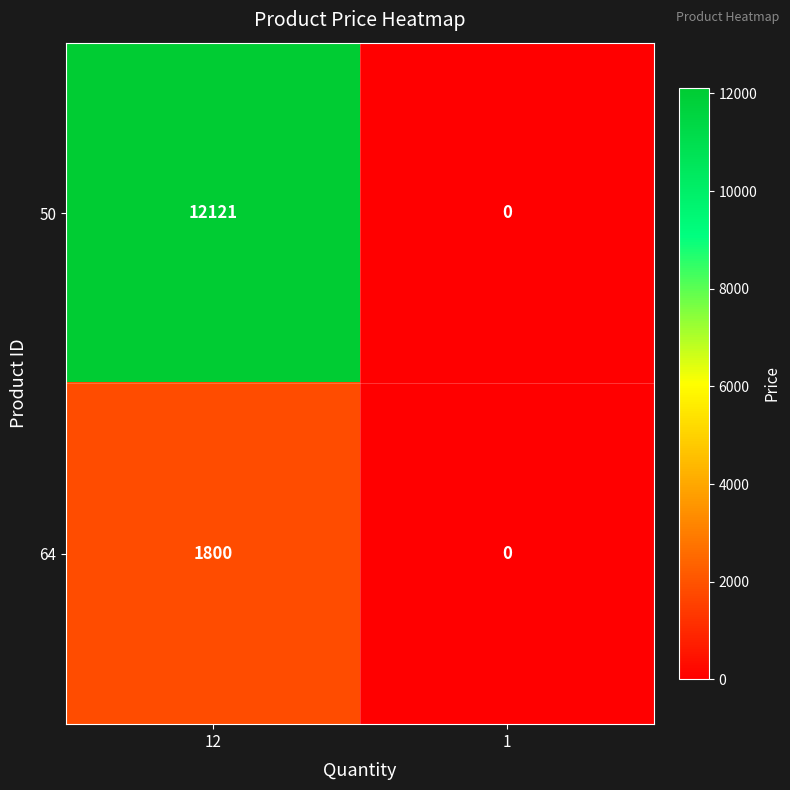

How many distinct data groups are displayed?

2